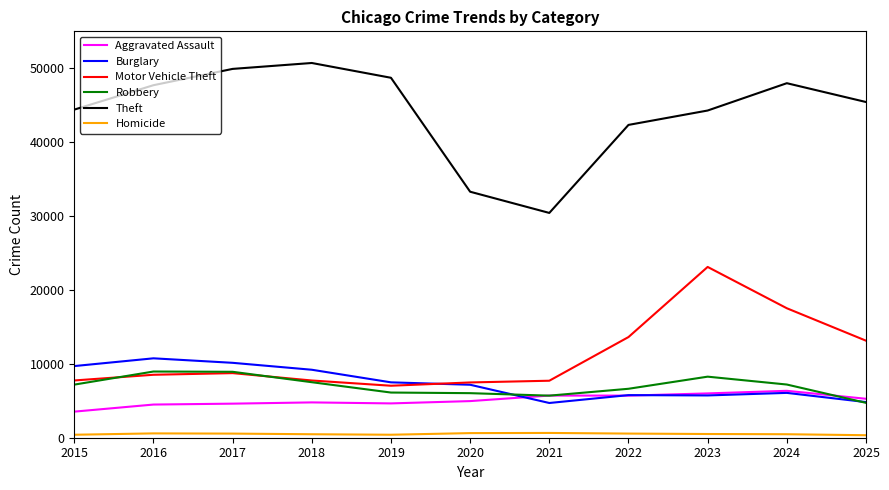

What is the greatest value displayed?

50716